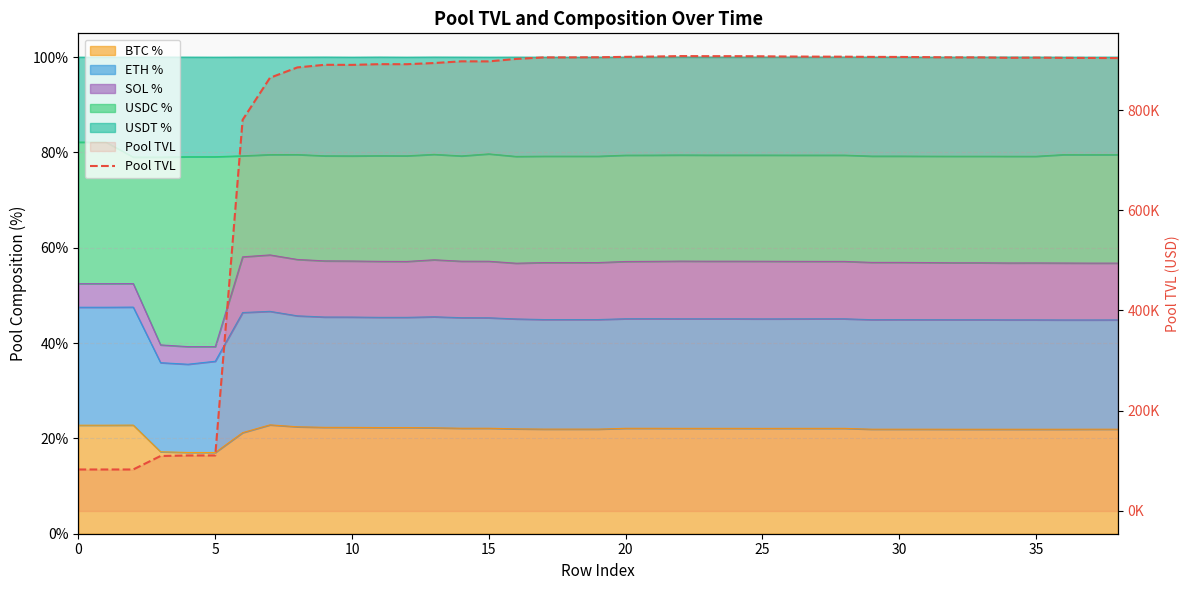

Reading right to left, what are all the values shown in this chart?

903667.8	903879.9	904143.1	904532.8	904161.9	905026.1	905023.7	905512.3	905887.7	906013.6	906411.5	906503.8	906751.8	907165.6	907400.3	907411.0	907623.1	906651.5	906072.5	905252.0	905033.4	904968.8	901928.8	897052.8	897171.8	893738.8	891414.1	891505.0	890044.2	890245.4	884979.8	864308.3	780453.2	110793.1	110728.0	109698.7	82795.1	82773.4	82773.4